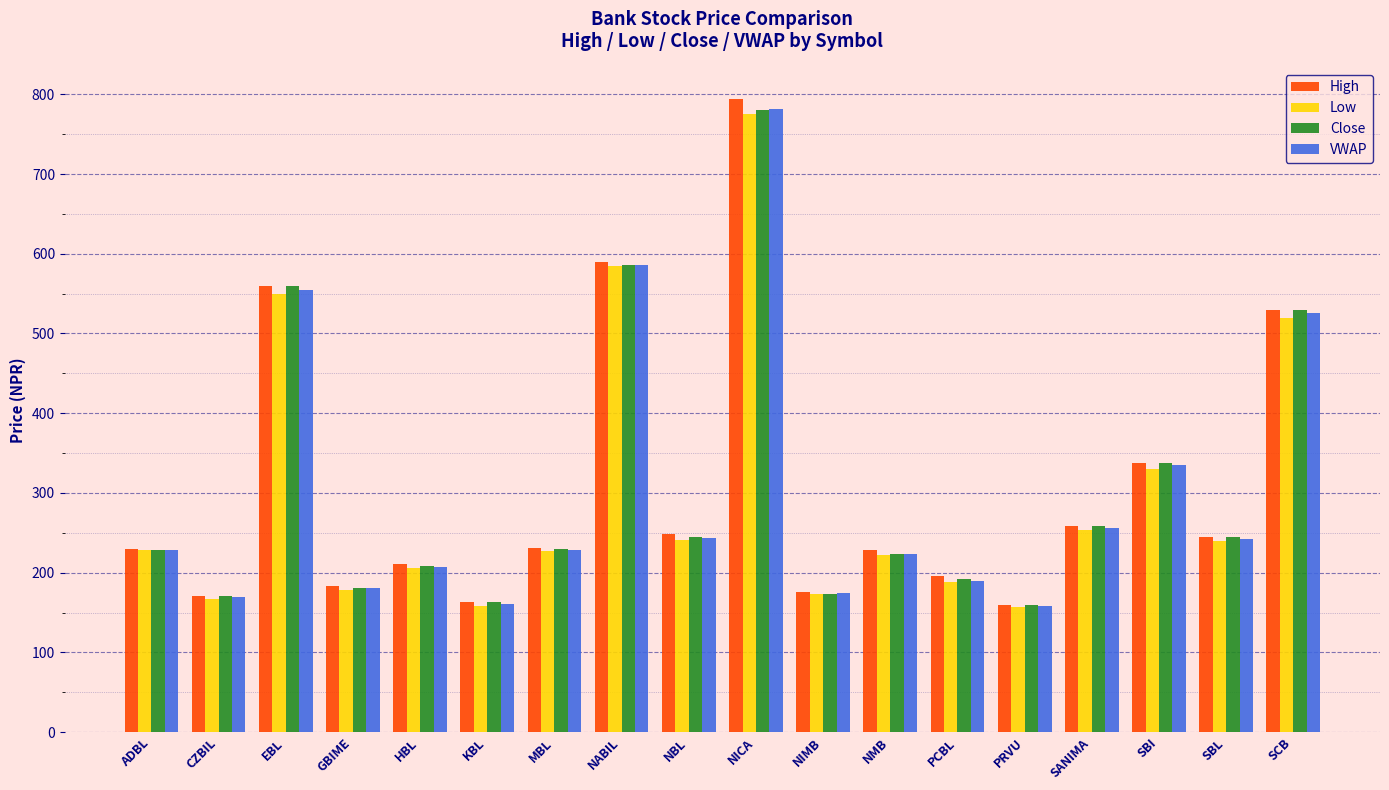

What is the total value across all series at HBL?

832.1